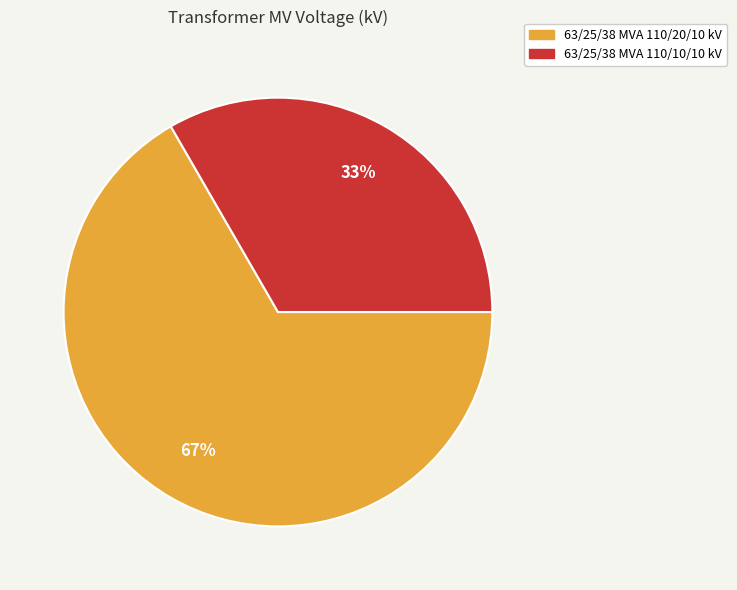

Is there any slice that represents more than half of the pie?

Yes